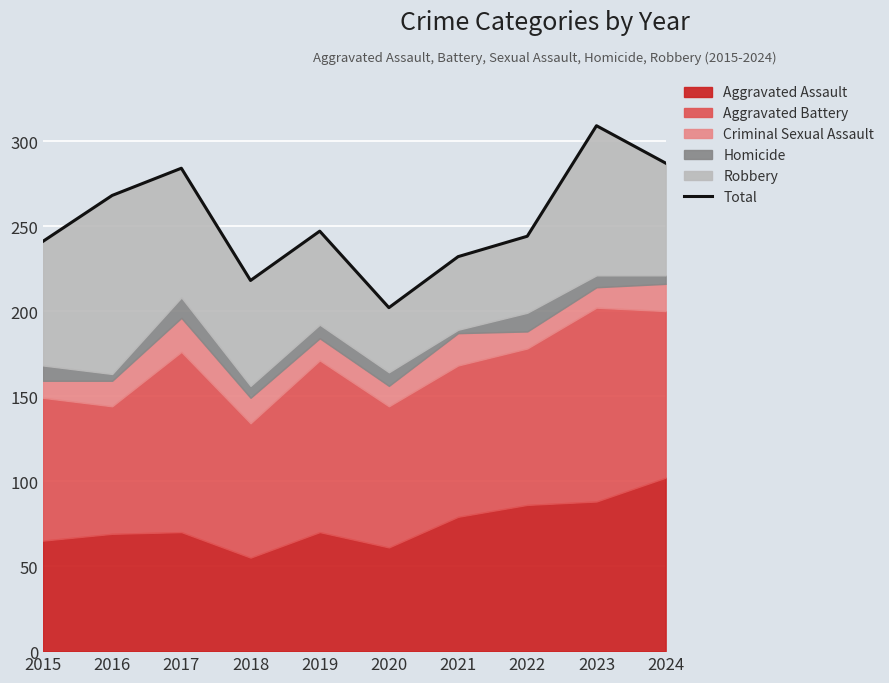

Count the number of categories in the chart.

10